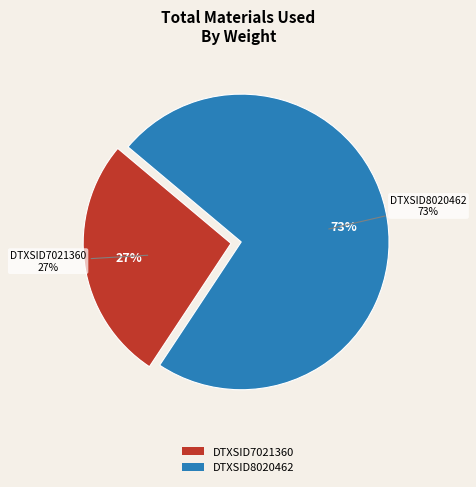

What percentage is the DTXSID7021360 slice, to the nearest percent?

27%